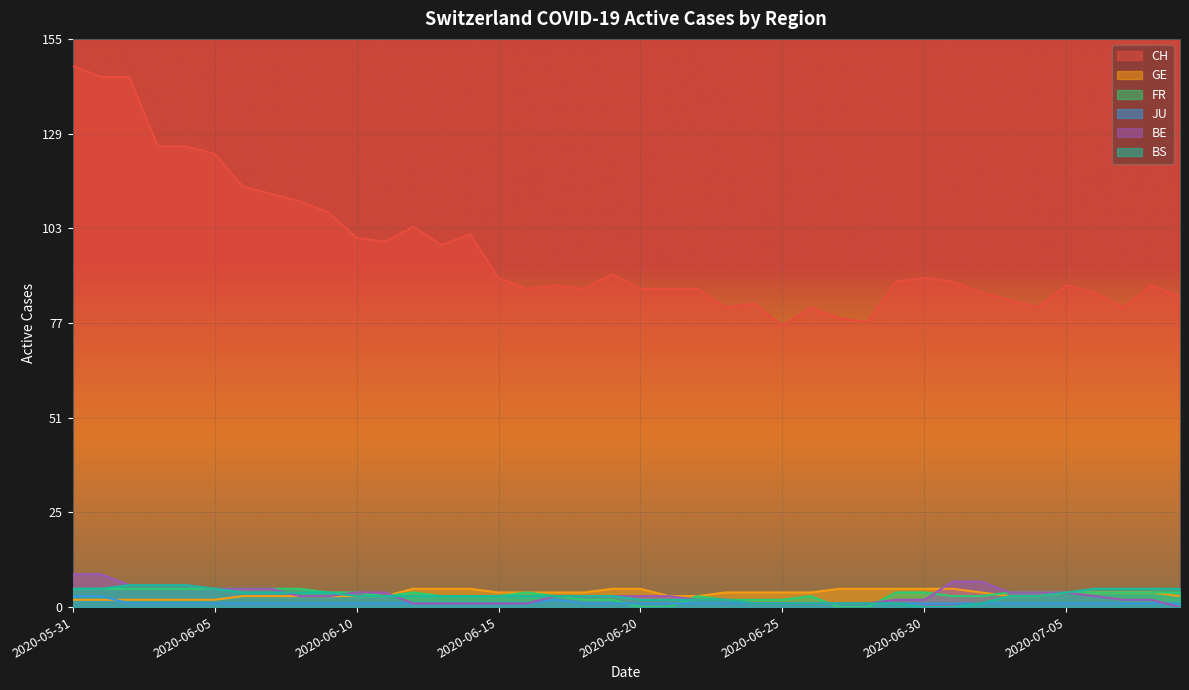

True or false: GE and CH intersect in this chart.

False